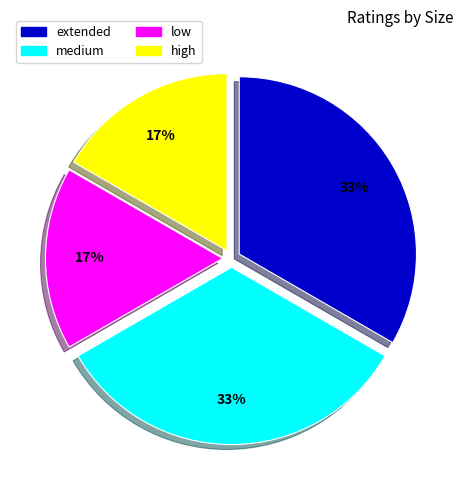

Is it true that medium is 33% of the pie?

True